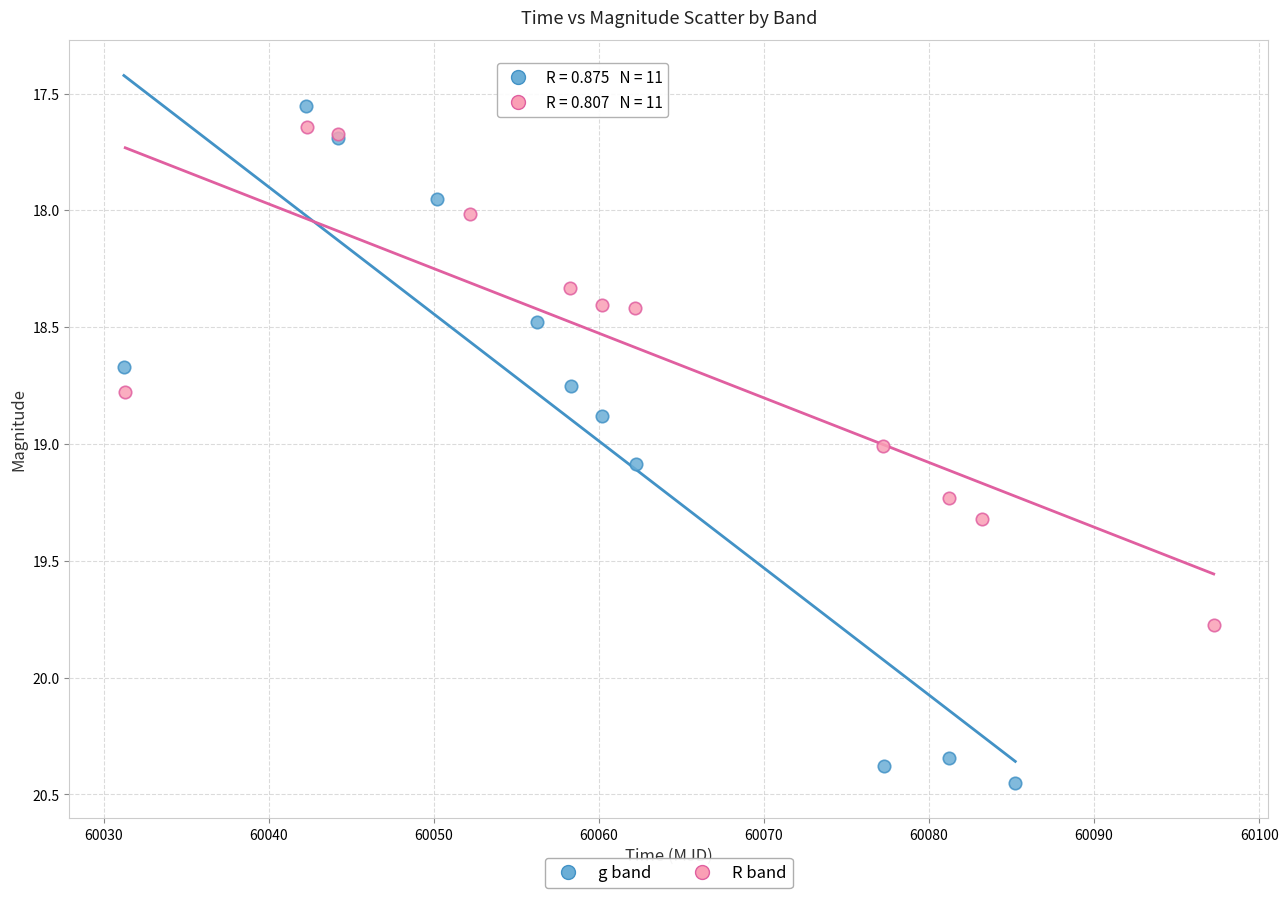

Which series has the largest Y range (max minus min)?

g band